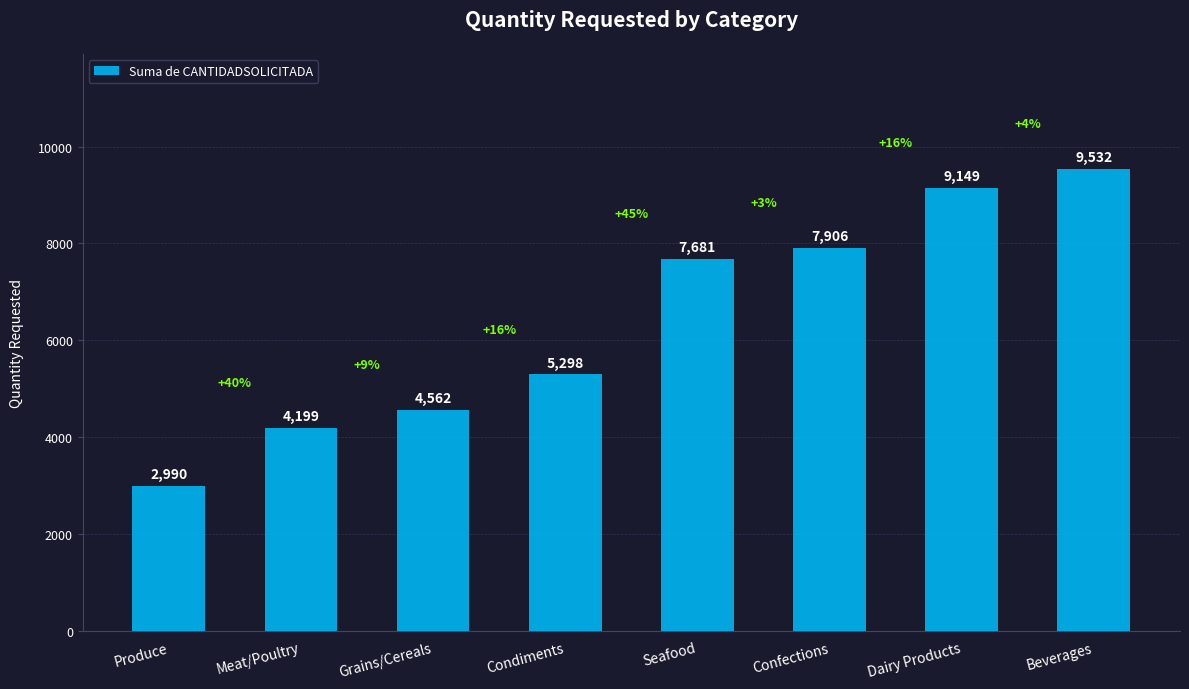

What is the approximate value at Grains/Cereals, to the nearest 10?

4560